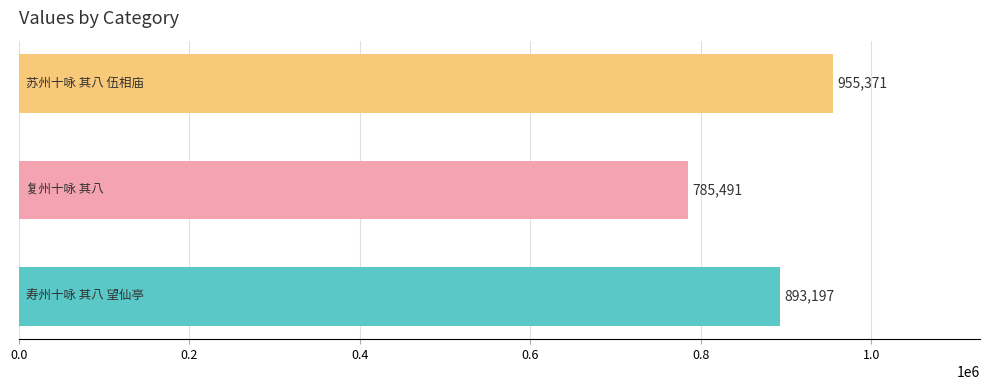

What is the minimum value shown in the chart?

785491